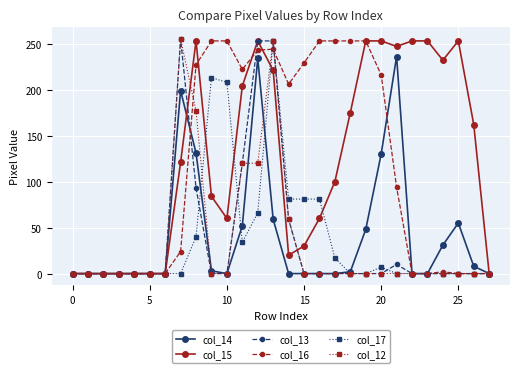

What is the greatest value displayed?

255